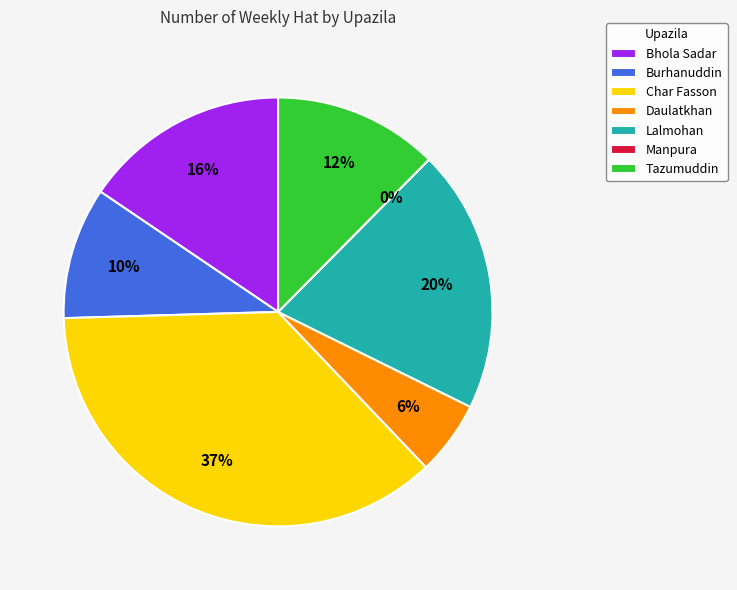

Rank the categories by value from lowest to highest.

Manpura, Daulatkhan, Burhanuddin, Tazumuddin, Bhola Sadar, Lalmohan, Char Fasson